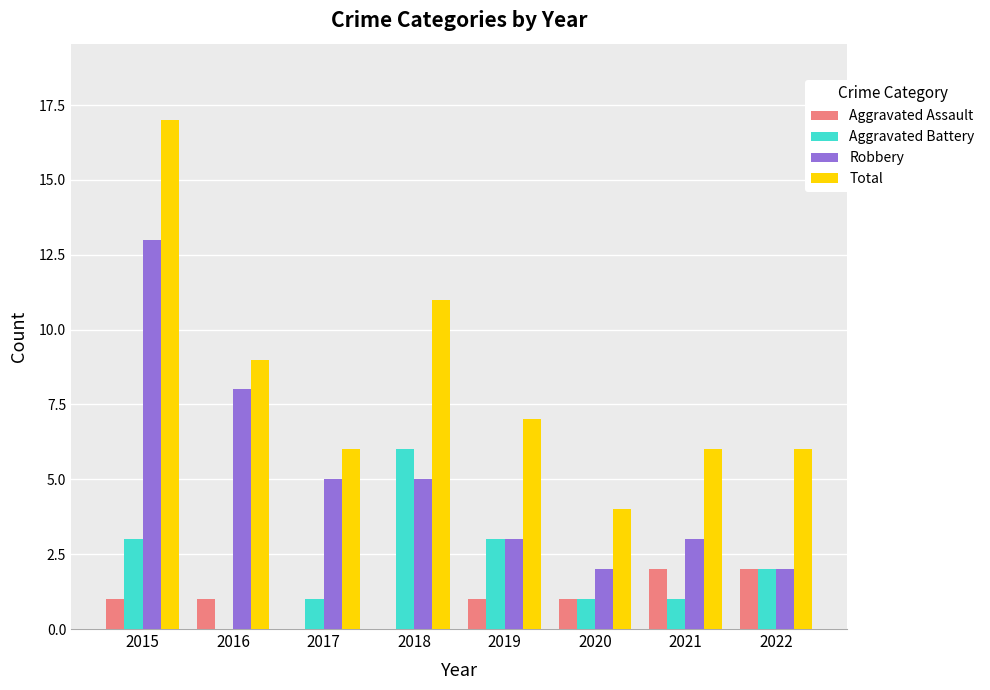

The Total series shows 2 at 2022. True or false?

False